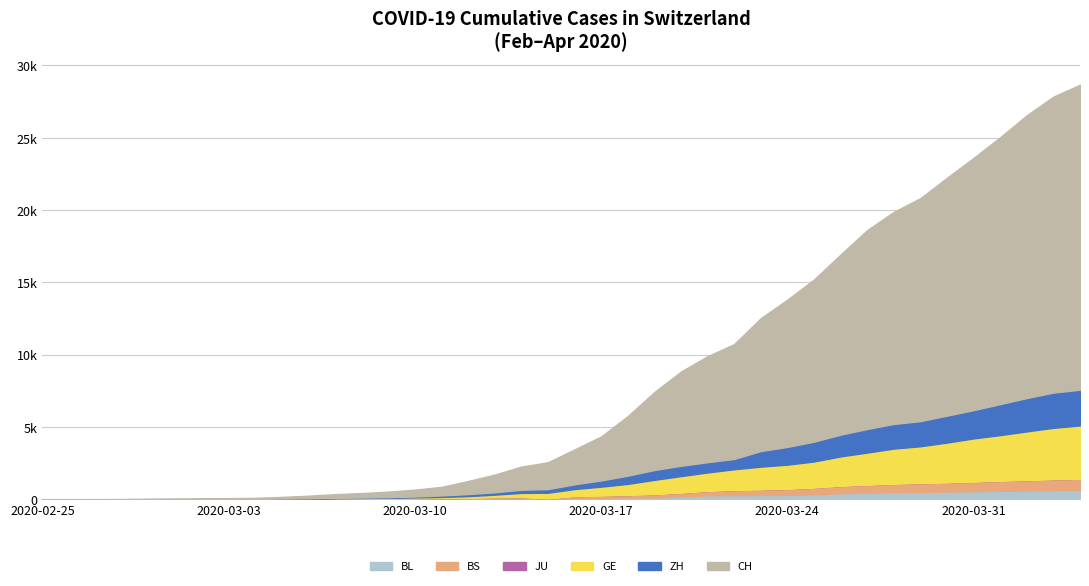

Reading left to right, what are all the values shown in this chart?

BL: 2020-02-25=0	2020-02-26=0	2020-02-27=0	2020-02-28=1	2020-02-29=2	2020-03-01=2	2020-03-02=2	2020-03-03=2	2020-03-04=2	2020-03-05=6	2020-03-06=6	2020-03-07=15	2020-03-08=19	2020-03-09=20	2020-03-10=22	2020-03-11=26	2020-03-12=26	2020-03-13=42	2020-03-14=47	2020-03-15=54	2020-03-16=76	2020-03-17=89	2020-03-18=116	2020-03-19=134	2020-03-20=184	2020-03-21=282	2020-03-22=289	2020-03-23=302	2020-03-24=306	2020-03-25=341	2020-03-26=422	2020-03-27=466	2020-03-28=502	2020-03-29=511	2020-03-30=539	2020-03-31=561	2020-04-01=588	2020-04-02=610	2020-04-03=625	2020-04-04=656
BS: 2020-02-25=0	2020-02-26=0	2020-02-27=1	2020-02-28=1	2020-02-29=1	2020-03-01=1	2020-03-02=1	2020-03-03=3	2020-03-04=3	2020-03-05=8	2020-03-06=15	2020-03-07=21	2020-03-08=24	2020-03-09=28	2020-03-10=33	2020-03-11=49	2020-03-12=73	2020-03-13=92	2020-03-14=100	2020-03-15=0	2020-03-16=144	2020-03-17=165	2020-03-18=182	2020-03-19=222	2020-03-20=272	2020-03-21=299	2020-03-22=358	2020-03-23=376	2020-03-24=414	2020-03-25=466	2020-03-26=505	2020-03-27=534	2020-03-28=573	2020-03-29=609	2020-03-30=621	2020-03-31=657	2020-04-01=691	2020-04-02=718	2020-04-03=758	2020-04-04=771
JU: 2020-02-25=0	2020-02-26=0	2020-02-27=0	2020-02-28=0	2020-02-29=0	2020-03-01=0	2020-03-02=0	2020-03-03=0	2020-03-04=0	2020-03-05=0	2020-03-06=0	2020-03-07=0	2020-03-08=0	2020-03-09=0	2020-03-10=0	2020-03-11=0	2020-03-12=0	2020-03-13=0	2020-03-14=0	2020-03-15=0	2020-03-16=0	2020-03-17=0	2020-03-18=0	2020-03-19=0	2020-03-20=0	2020-03-21=0	2020-03-22=0	2020-03-23=0	2020-03-24=0	2020-03-25=0	2020-03-26=0	2020-03-27=0	2020-03-28=0	2020-03-29=0	2020-03-30=0	2020-03-31=0	2020-04-01=0	2020-04-02=0	2020-04-03=0	2020-04-04=0
GE: 2020-02-25=0	2020-02-26=1	2020-02-27=1	2020-02-28=3	2020-02-29=5	2020-03-01=7	2020-03-02=7	2020-03-03=9	2020-03-04=9	2020-03-05=13	2020-03-06=18	2020-03-07=30	2020-03-08=40	2020-03-09=49	2020-03-10=79	2020-03-11=90	2020-03-12=121	2020-03-13=188	2020-03-14=298	2020-03-15=401	2020-03-16=490	2020-03-17=623	2020-03-18=769	2020-03-19=991	2020-03-20=1150	2020-03-21=1276	2020-03-22=1432	2020-03-23=1582	2020-03-24=1679	2020-03-25=1809	2020-03-26=2041	2020-03-27=2234	2020-03-28=2433	2020-03-29=2550	2020-03-30=2764	2020-03-31=2994	2020-04-01=3161	2020-04-02=3369	2020-04-03=3561	2020-04-04=3683
ZH: 2020-02-25=0	2020-02-26=0	2020-02-27=2	2020-02-28=2	2020-02-29=6	2020-03-01=7	2020-03-02=11	2020-03-03=14	2020-03-04=16	2020-03-05=24	2020-03-06=30	2020-03-07=35	2020-03-08=41	2020-03-09=50	2020-03-10=63	2020-03-11=102	2020-03-12=141	2020-03-13=164	2020-03-14=219	2020-03-15=251	2020-03-16=327	2020-03-17=430	2020-03-18=569	2020-03-19=680	2020-03-20=712	2020-03-21=712	2020-03-22=712	2020-03-23=1076	2020-03-24=1224	2020-03-25=1371	2020-03-26=1503	2020-03-27=1630	2020-03-28=1704	2020-03-29=1736	2020-03-30=1862	2020-03-31=1954	2020-04-01=2143	2020-04-02=2307	2020-04-03=2435	2020-04-04=2468
CH: 2020-02-25=1	2020-02-26=2	2020-02-27=6	2020-02-28=12	2020-02-29=19	2020-03-01=26	2020-03-02=36	2020-03-03=52	2020-03-04=71	2020-03-05=116	2020-03-06=181	2020-03-07=253	2020-03-08=308	2020-03-09=385	2020-03-10=473	2020-03-11=595	2020-03-12=904	2020-03-13=1222	2020-03-14=1598	2020-03-15=1856	2020-03-16=2415	2020-03-17=3037	2020-03-18=4116	2020-03-19=5388	2020-03-20=6515	2020-03-21=7326	2020-03-22=7939	2020-03-23=9187	2020-03-24=10185	2020-03-25=11210	2020-03-26=12452	2020-03-27=13749	2020-03-28=14662	2020-03-29=15416	2020-03-30=16449	2020-03-31=17442	2020-04-01=18451	2020-04-02=19552	2020-04-03=20465	2020-04-04=21085